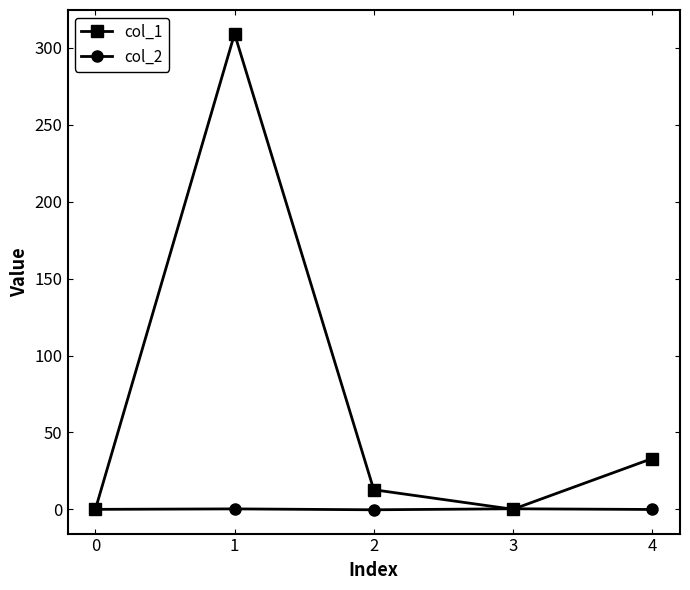

Is it true that col_1 equals 164.4 at 0?

False